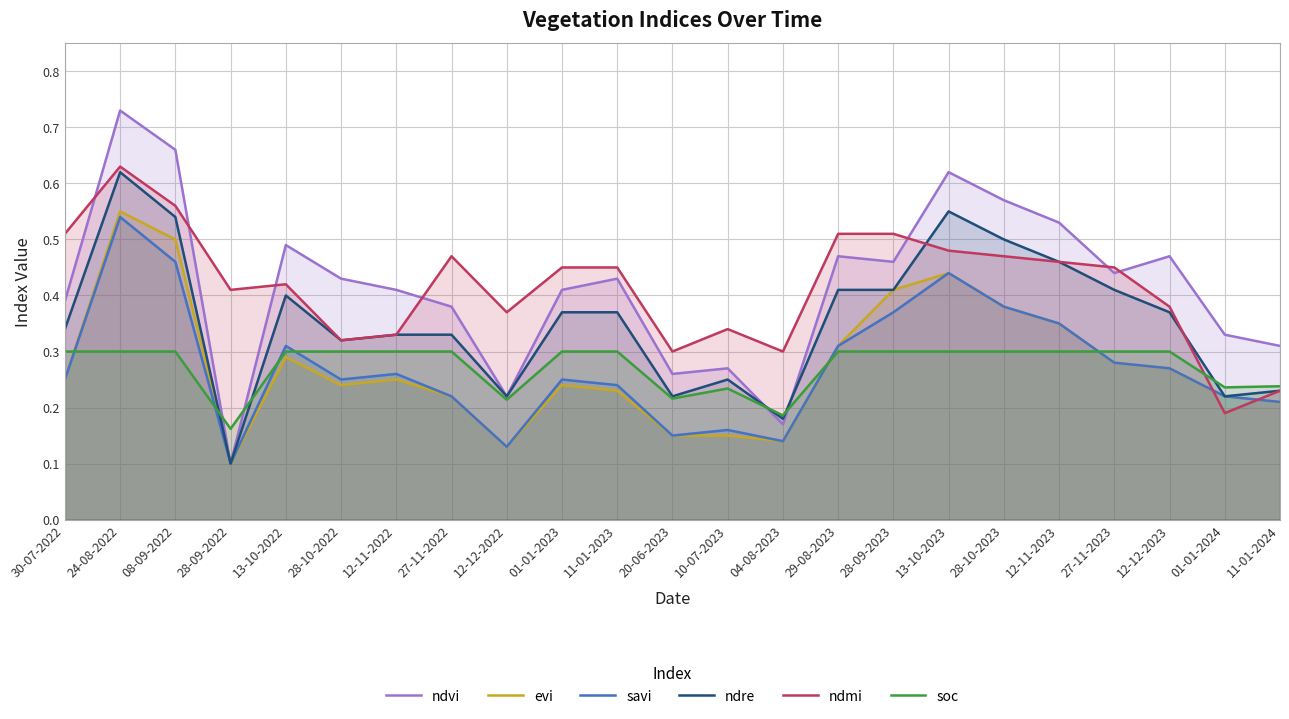

True or false: savi and ndvi cross at least once.

False